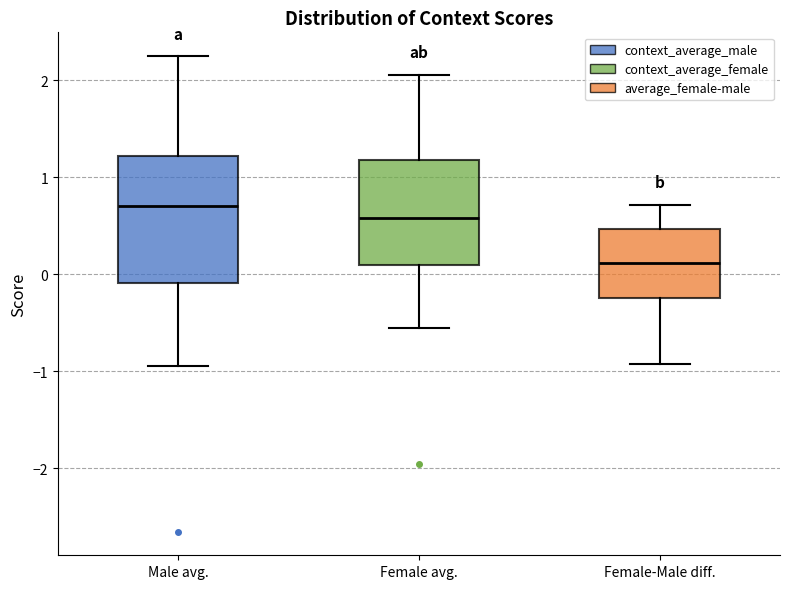

Where does the upper whisker of the box for Female-Male diff. end on the y-axis? The values are not printed on the chart, so give them approximately, as read against the axis.

0.7